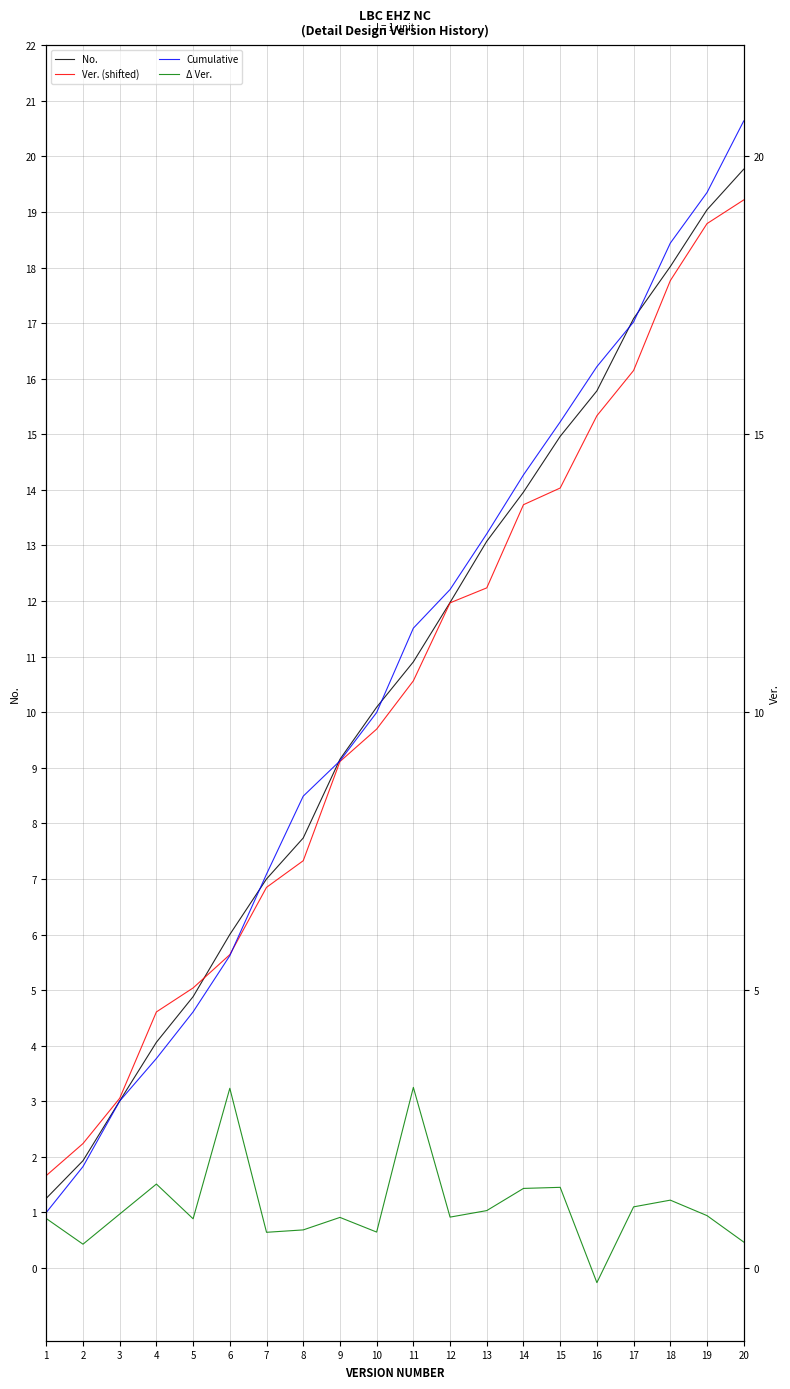

How many values in the Cumulative series exceed 11?

10